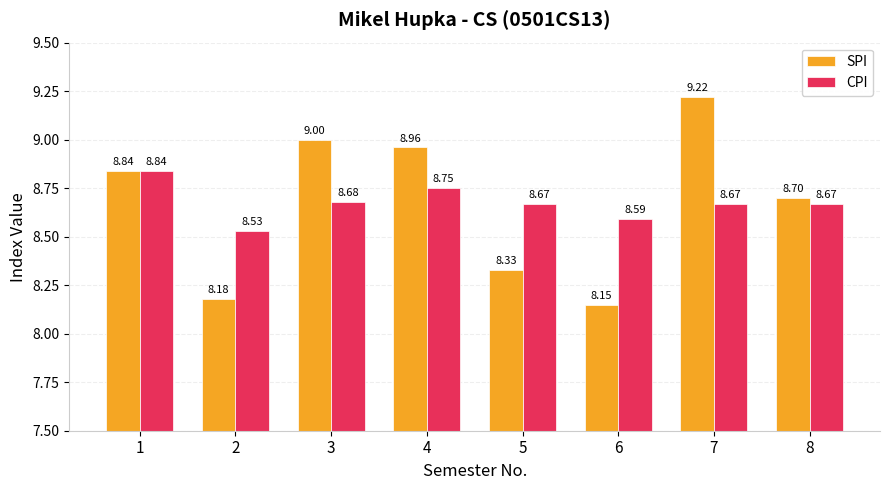

What is the sum of all SPI values?

69.4